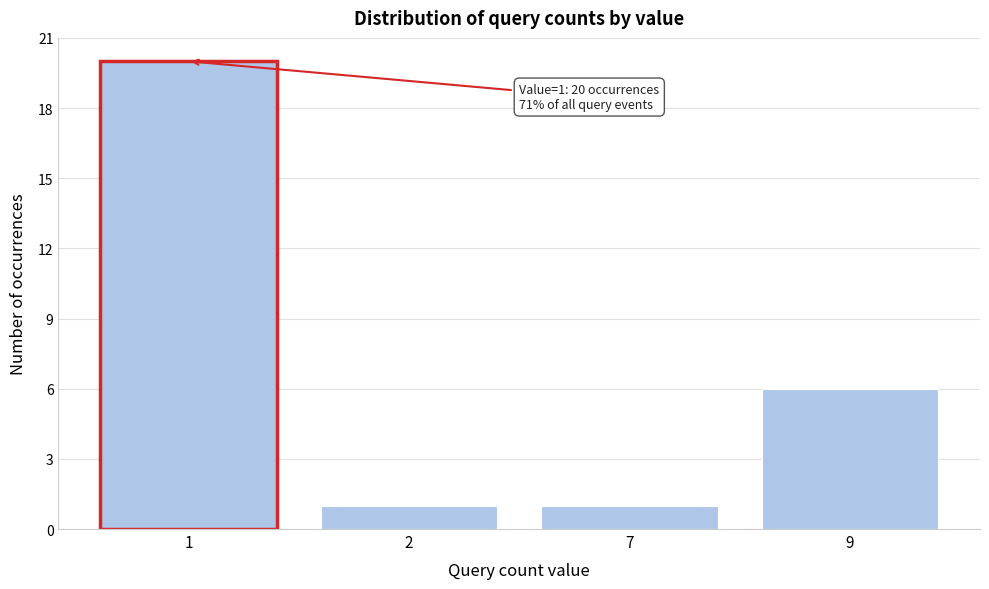

Reading right to left, list all the values displayed in this chart.

9=6	7=1	2=1	1=20